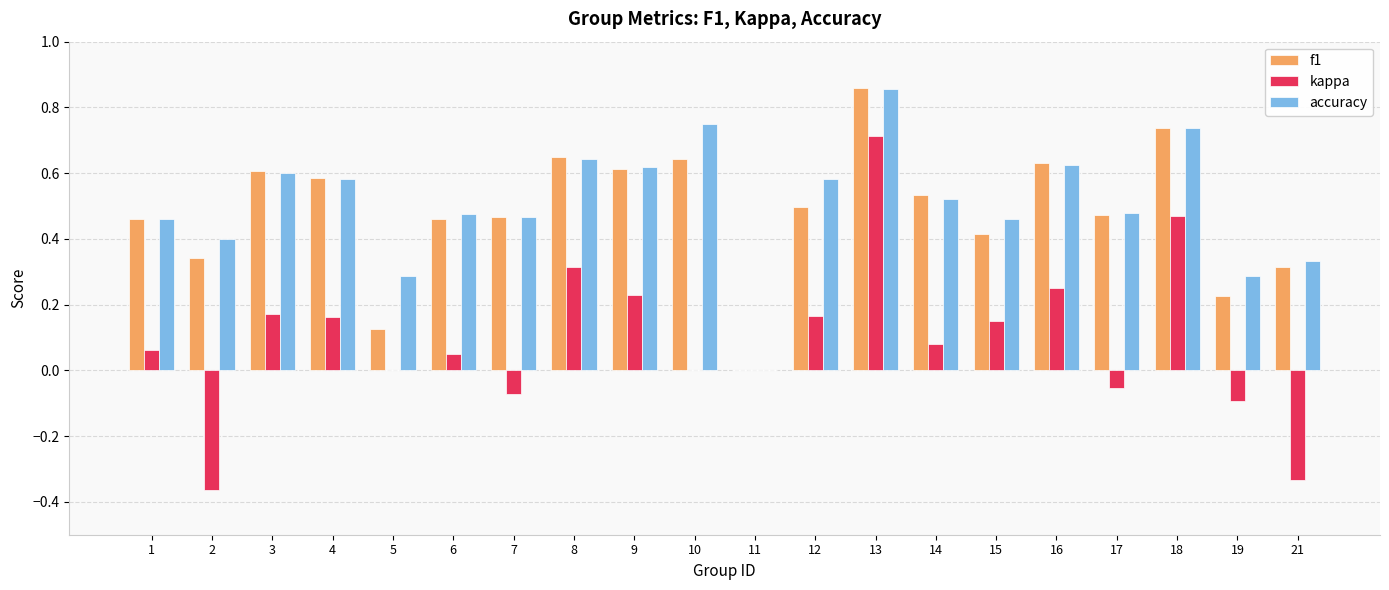

The value of f1 at 19 is 0.4. True or false?

False